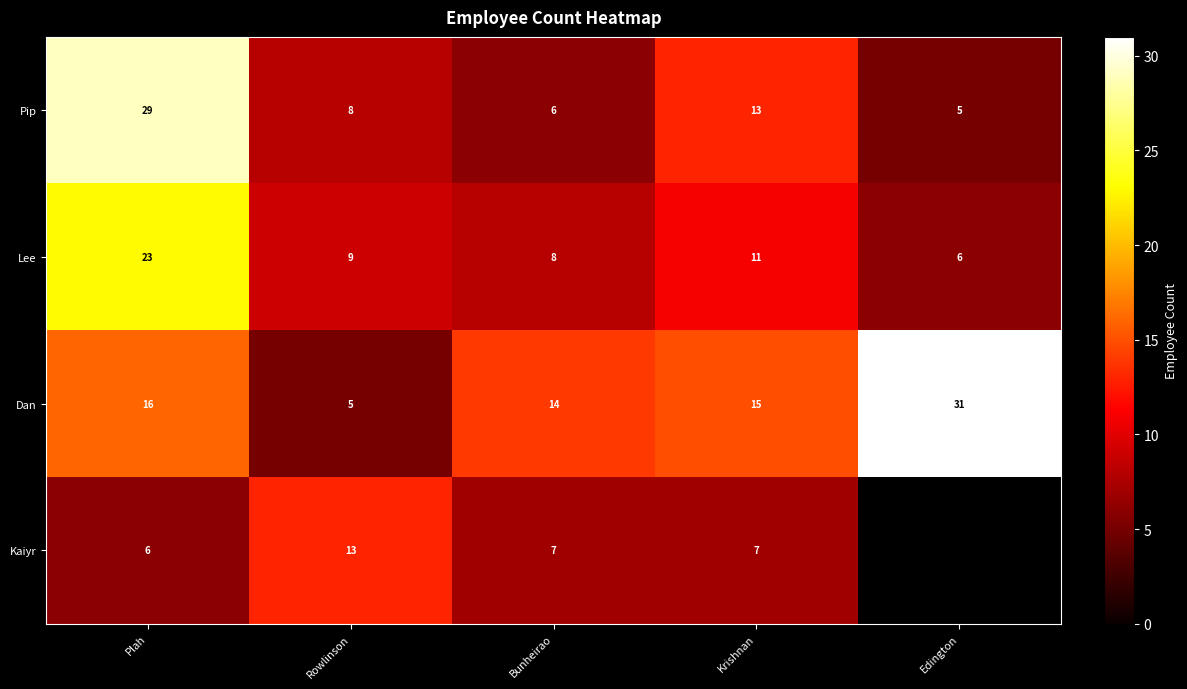

What is the total value across all series at Rowlinson?

35